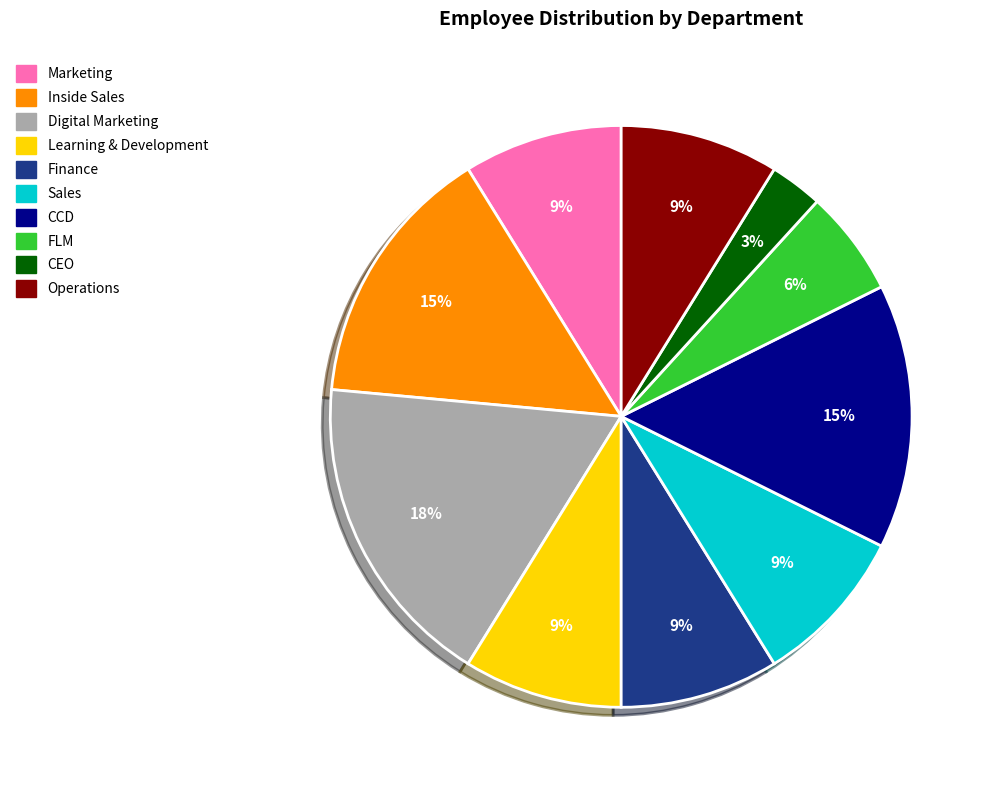

To the nearest percent, what is the average slice percentage?

10%